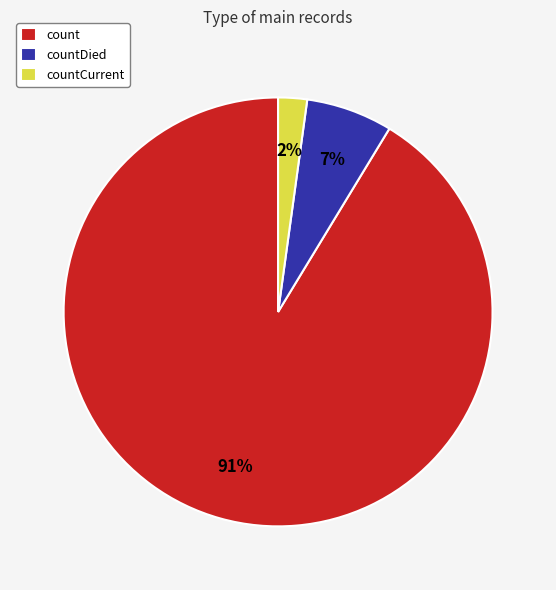

Rank the categories by value from lowest to highest.

countCurrent, countDied, count